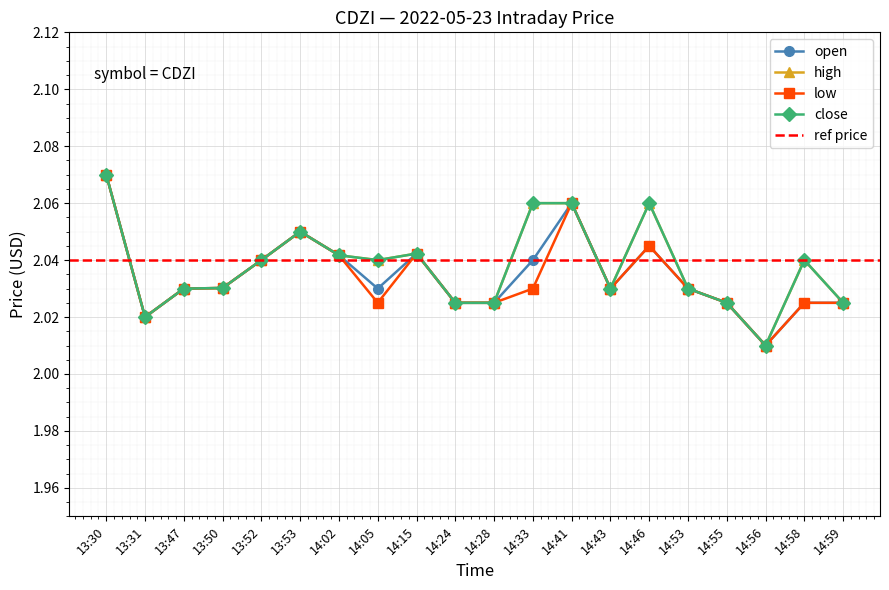

True or false: low has more than 0 points higher than both neighbors.

True